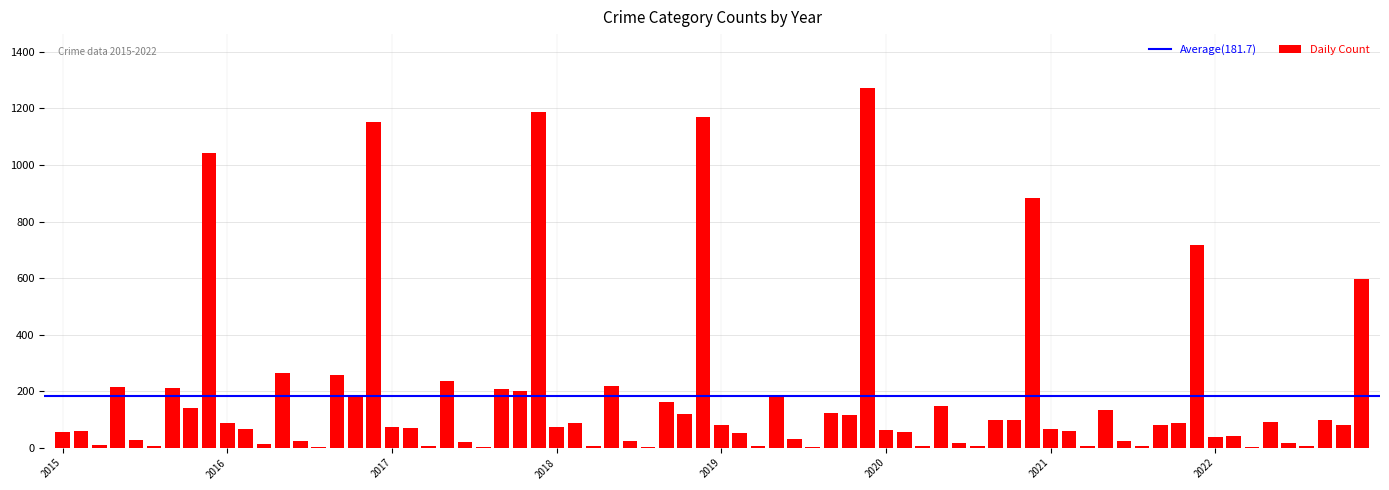

What is the greatest value displayed?

1272